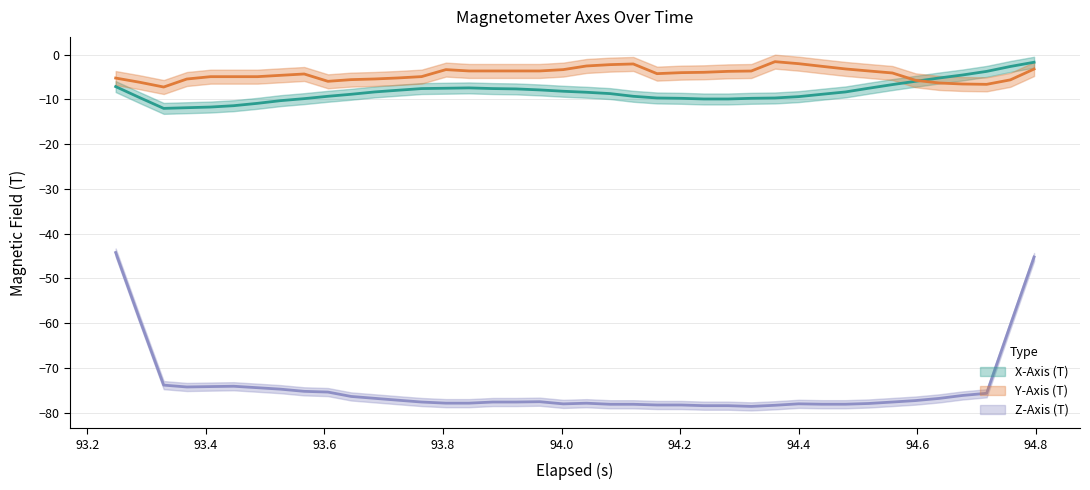

What is the sum of the X-Axis (T) values at 18 and 2?

-19.8